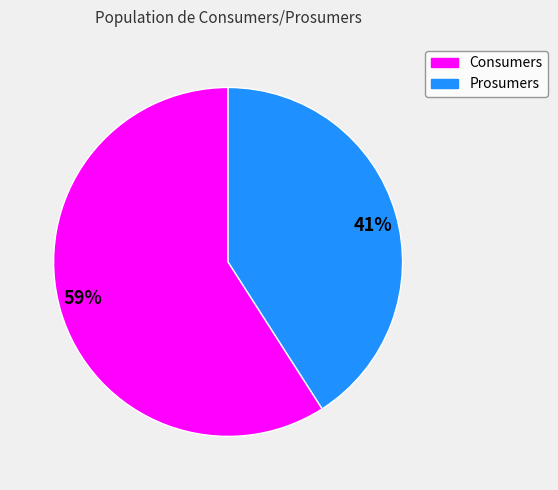

Does any single category account for the majority?

Yes